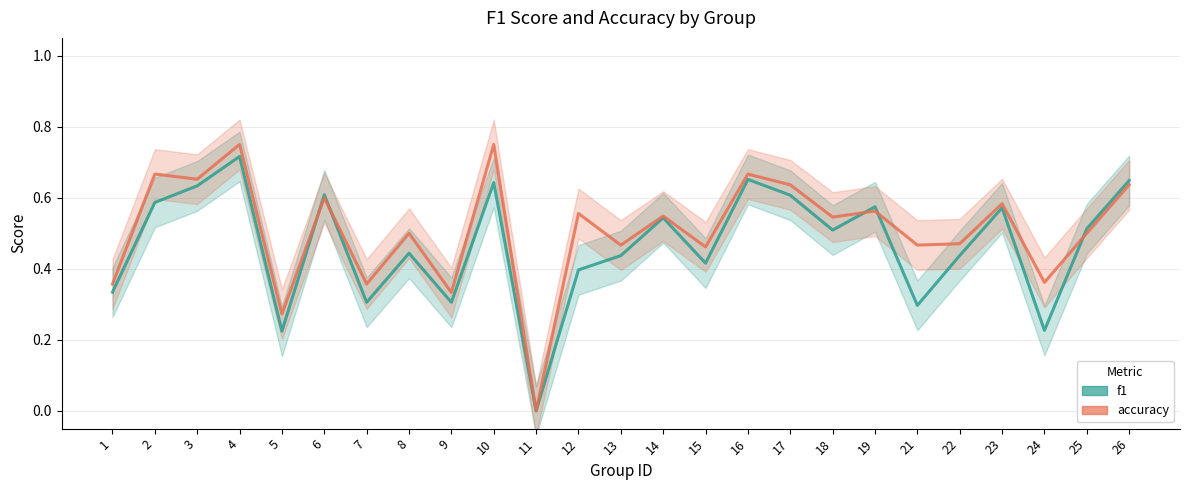

How many accuracy values are between 0 and 1?

25